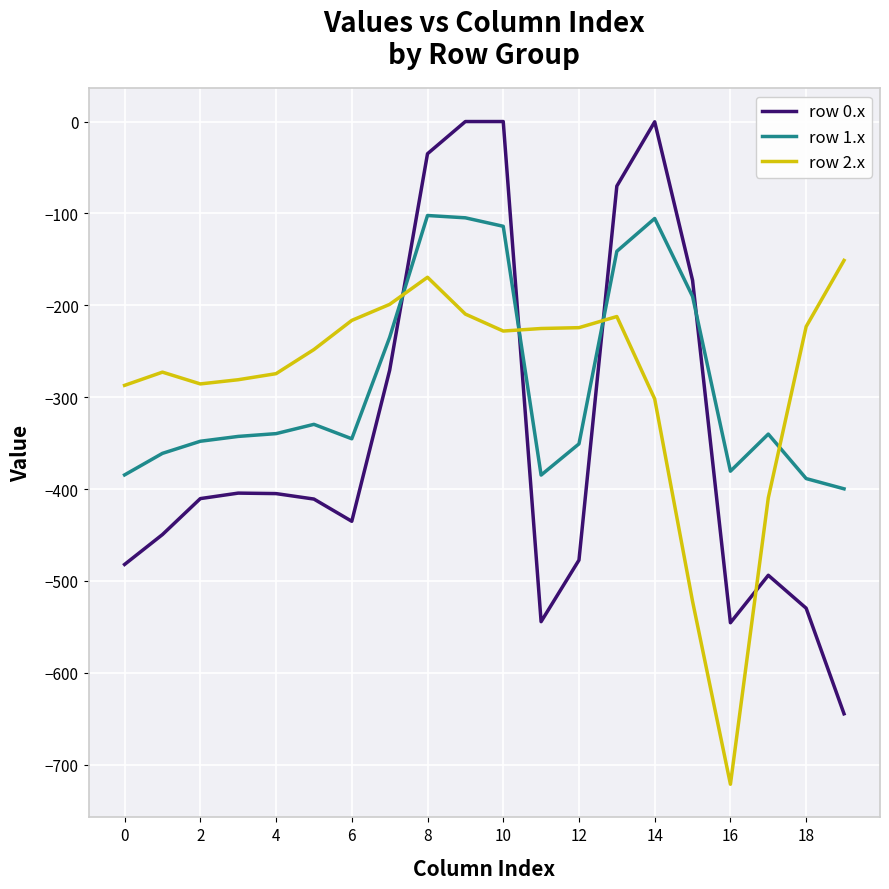

True or false: row 0.x has more than 0 points higher than both neighbors.

True